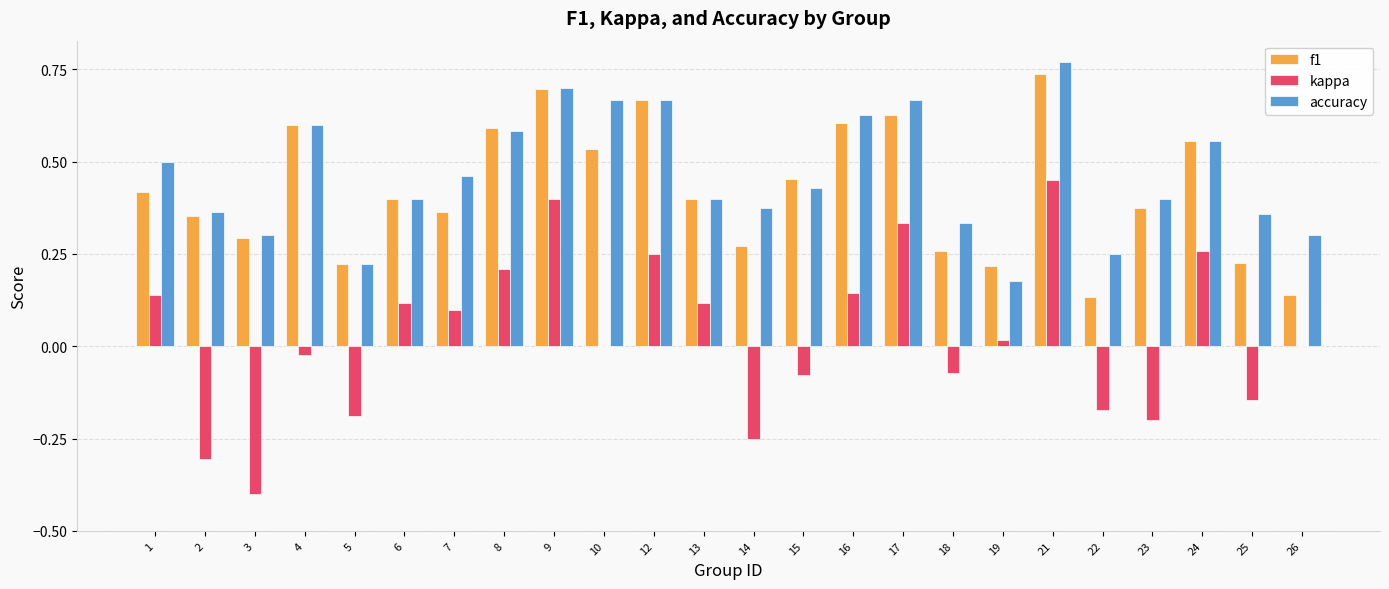

Is it true that f1 equals 0.1 at 3?

False